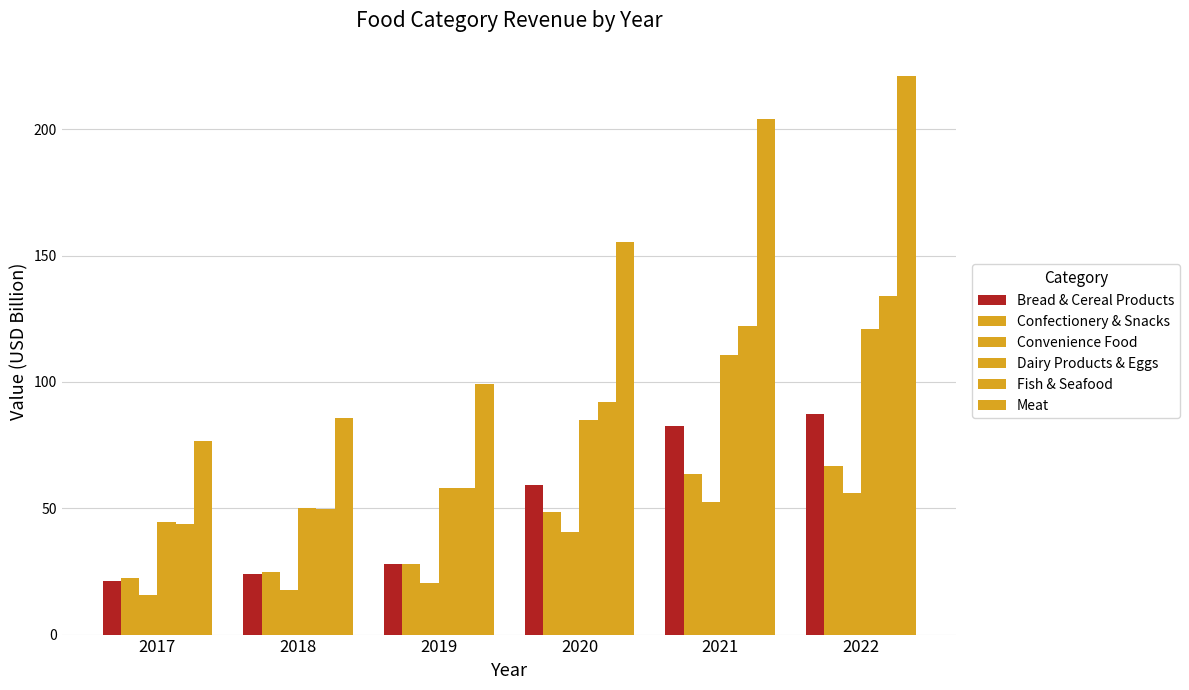

How many values in the Dairy Products & Eggs series exceed 84?

3